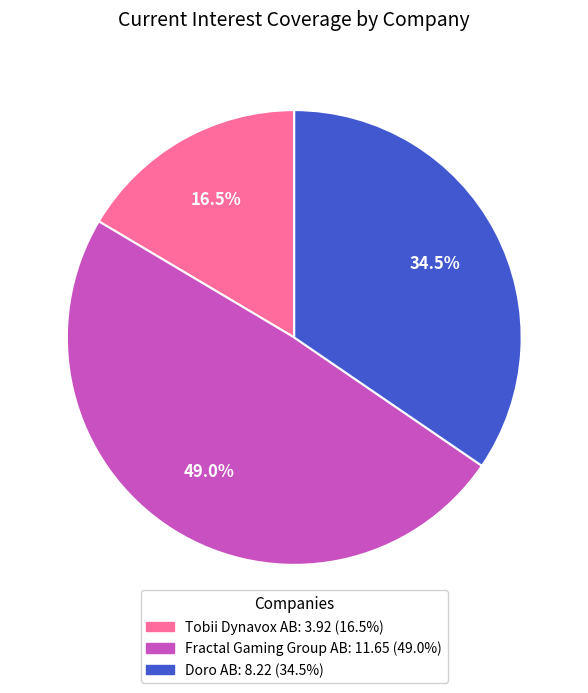

Is Tobii Dynavox AB the majority of the pie?

No